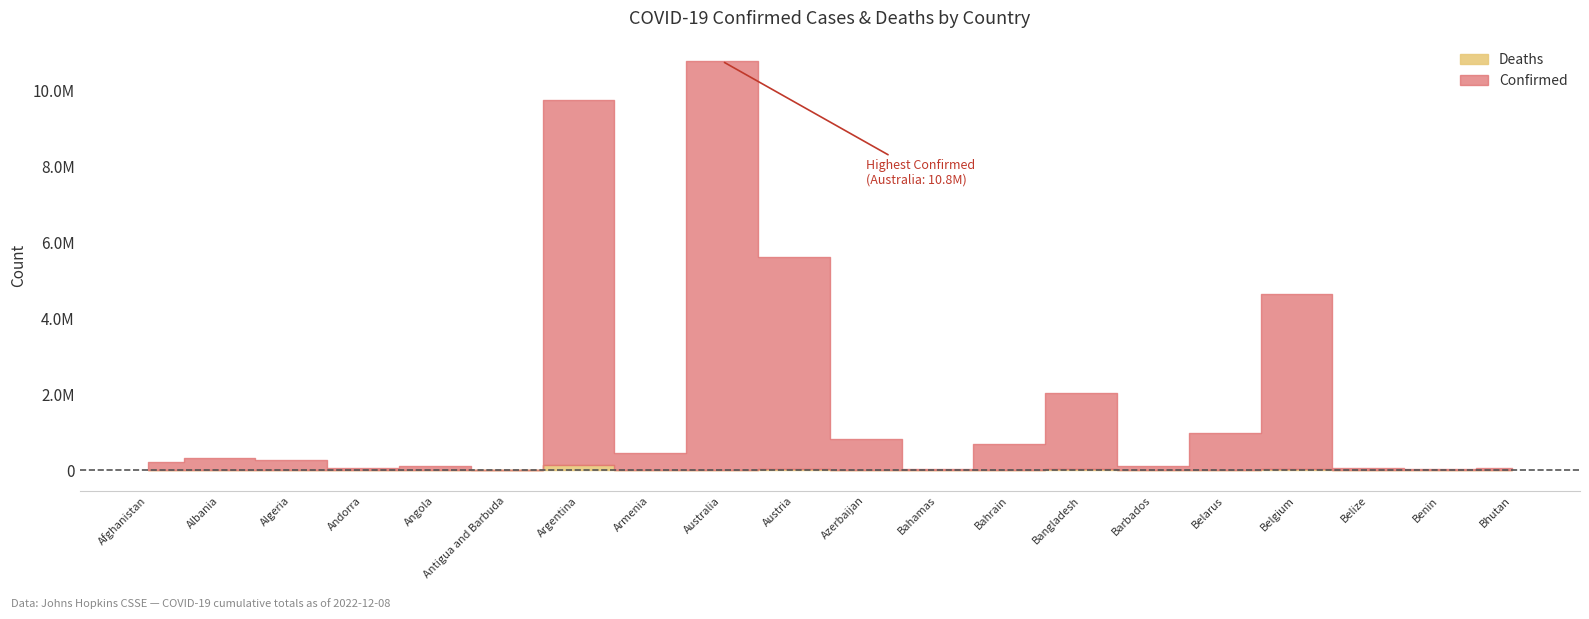

Which category has the highest value across all series?

Australia